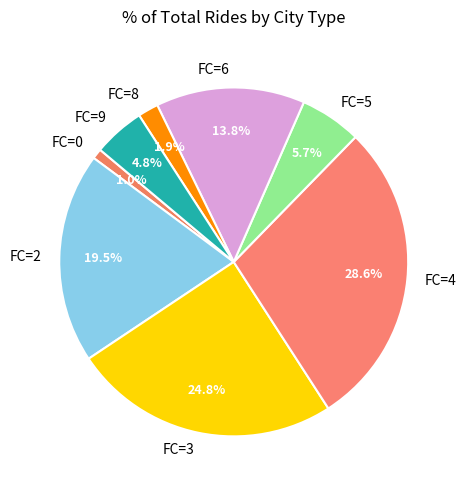

Which has a higher value, FC=0 or FC=5?

FC=5